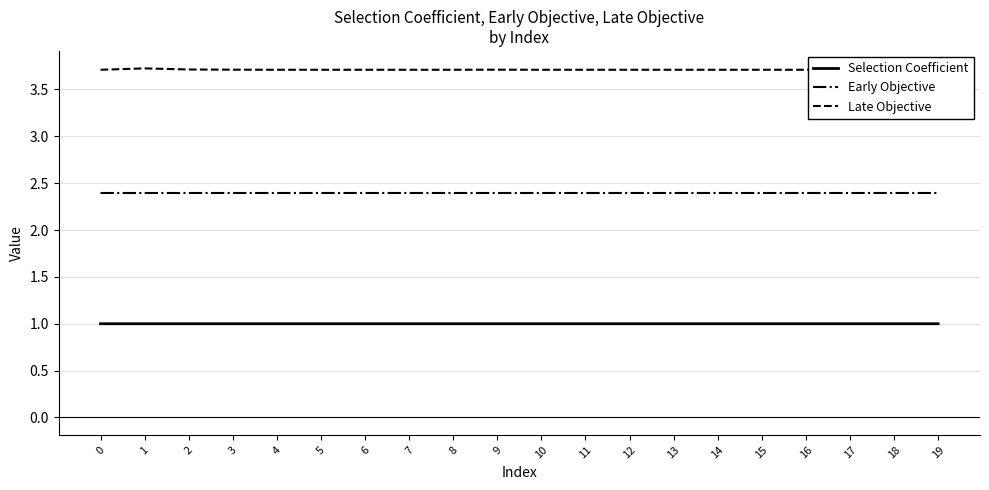

Reading left to right, list all the values displayed in this chart.

Selection Coefficient: 0=1.0	1=1.0	2=1.0	3=1.0	4=1.0	5=1.0	6=1.0	7=1.0	8=1.0	9=1.0	10=1.0	11=1.0	12=1.0	13=1.0	14=1.0	15=1.0	16=1.0	17=1.0	18=1.0	19=1.0
Early Objective: 0=2.4	1=2.4	2=2.4	3=2.4	4=2.4	5=2.4	6=2.4	7=2.4	8=2.4	9=2.4	10=2.4	11=2.4	12=2.4	13=2.4	14=2.4	15=2.4	16=2.4	17=2.4	18=2.4	19=2.4
Late Objective: 0=3.7	1=3.7	2=3.7	3=3.7	4=3.7	5=3.7	6=3.7	7=3.7	8=3.7	9=3.7	10=3.7	11=3.7	12=3.7	13=3.7	14=3.7	15=3.7	16=3.7	17=3.7	18=3.7	19=3.7